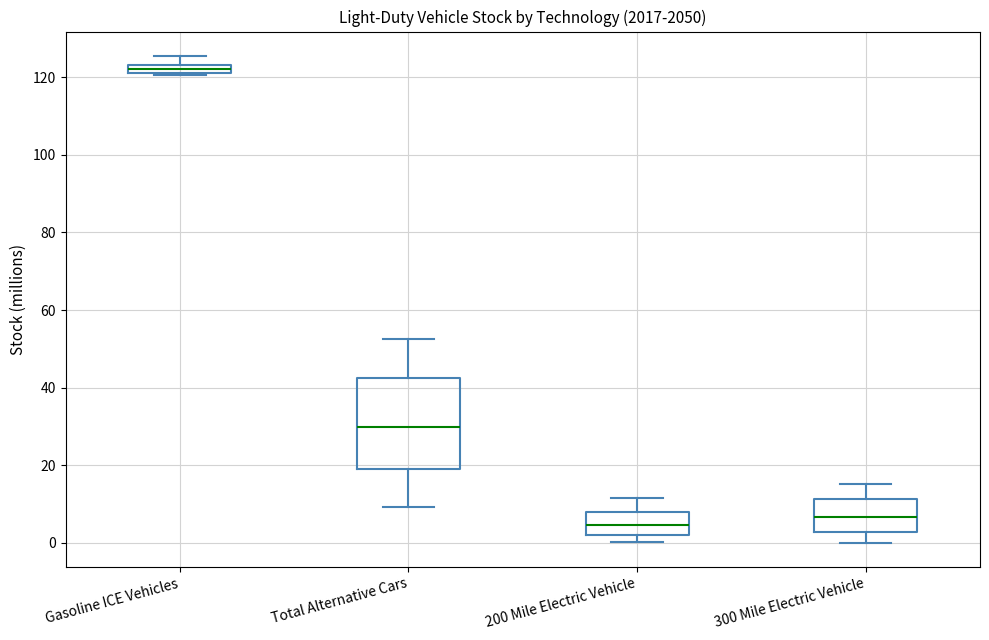

Which box has the lowest median line?

200 Mile Electric Vehicle